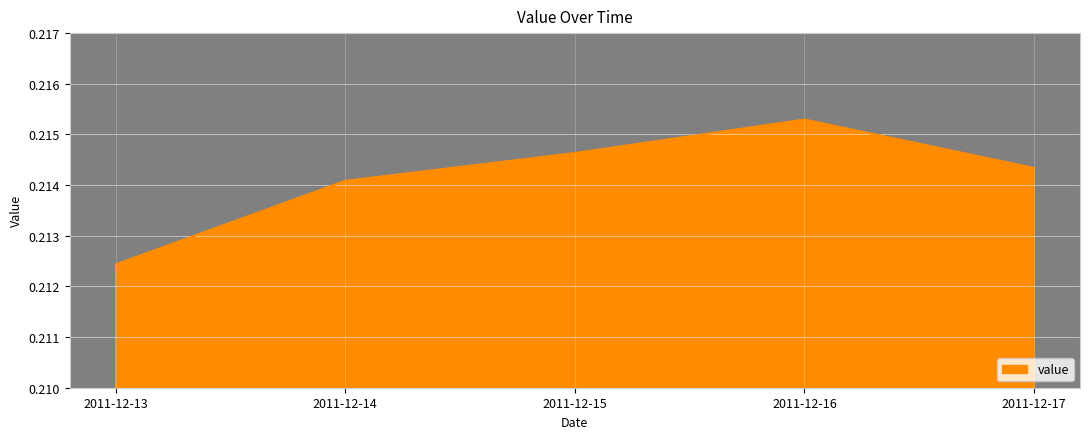

How many lines are shown in the chart?

1